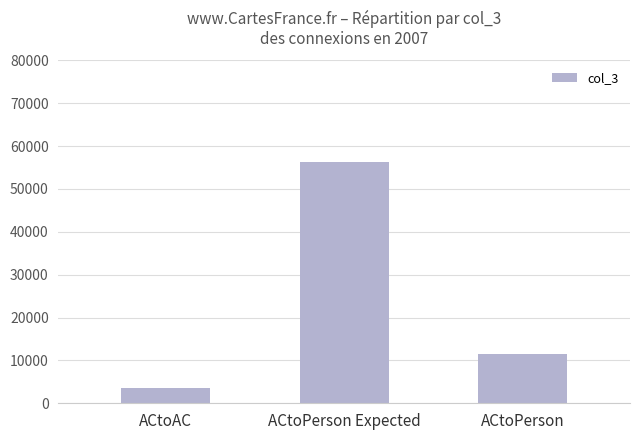

The chart shows a value of 3510 at ACtoAC. True or false?

True